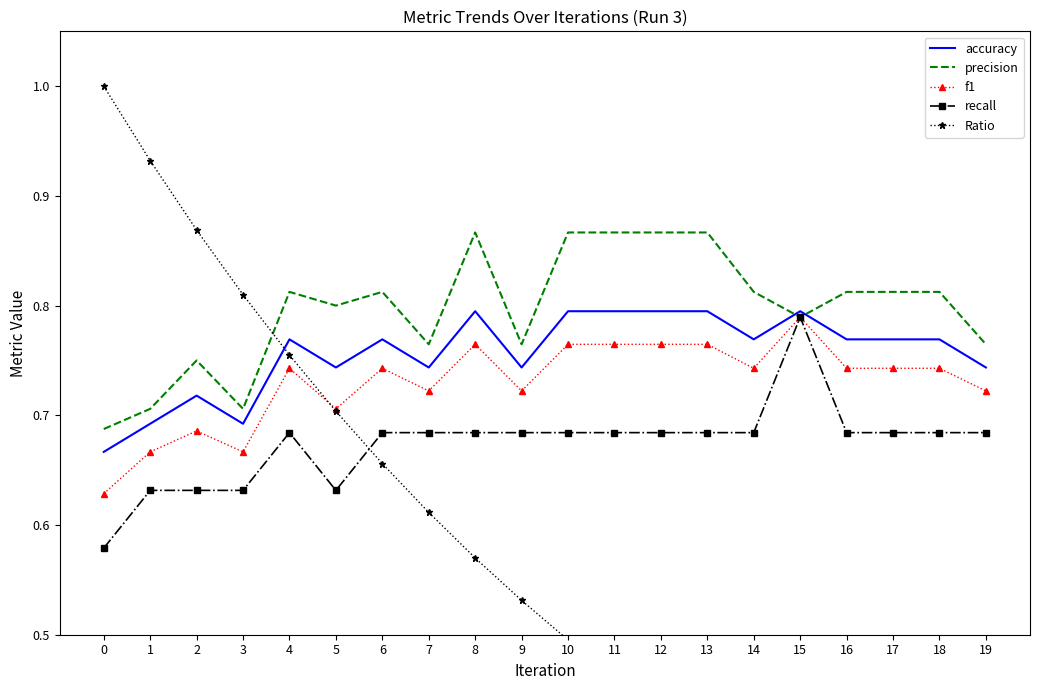

What is the value of the precision point at the 20th from the left?

0.8